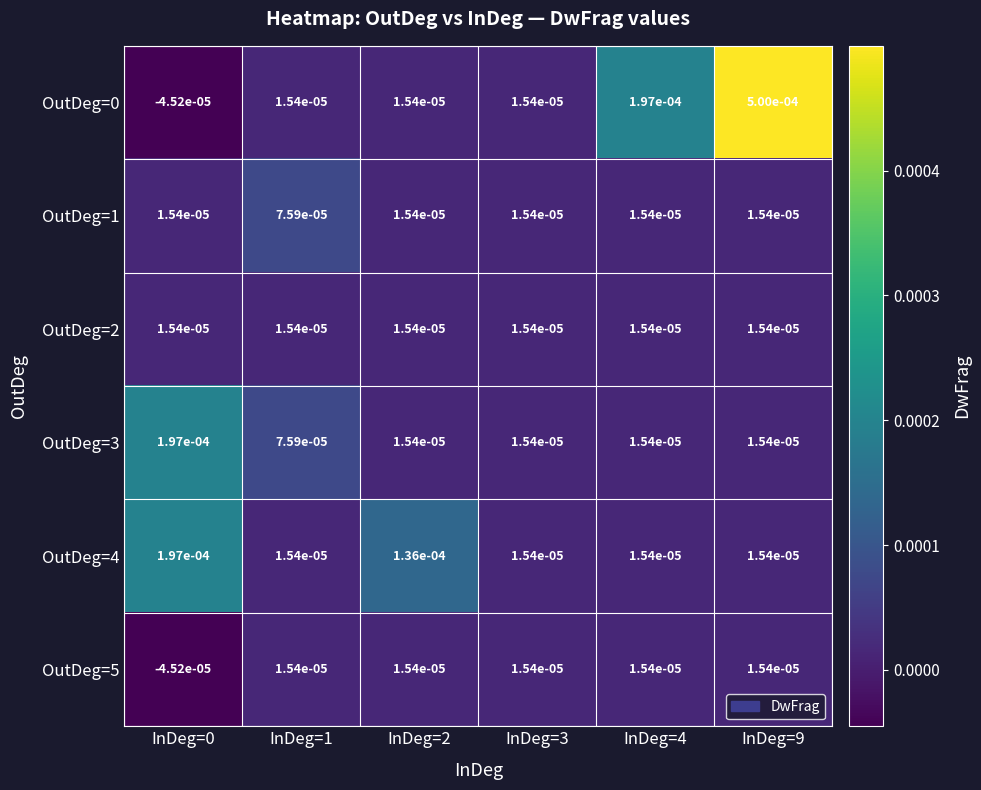

Is the value of OutDeg=3 at InDeg=3 greater than the value of OutDeg=4 at InDeg=0?

No